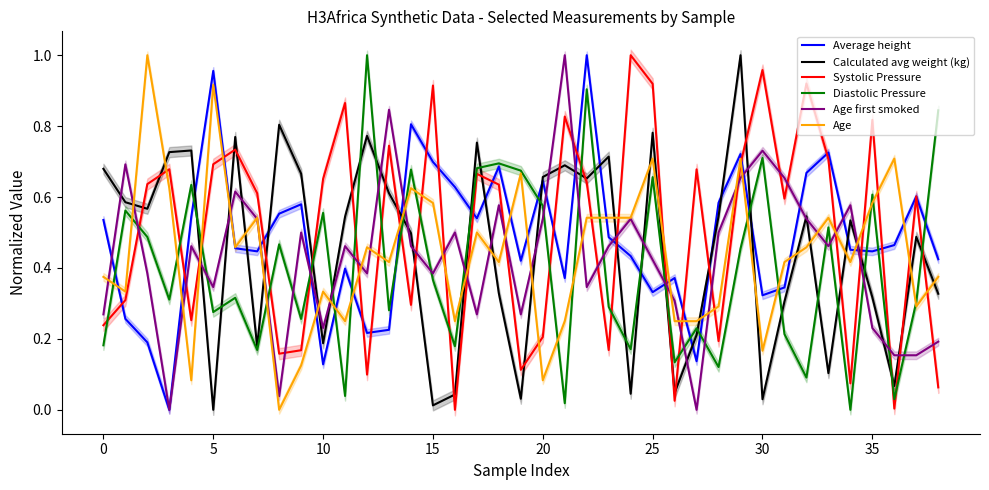

How many data points in Age first smoked are above 0?

37